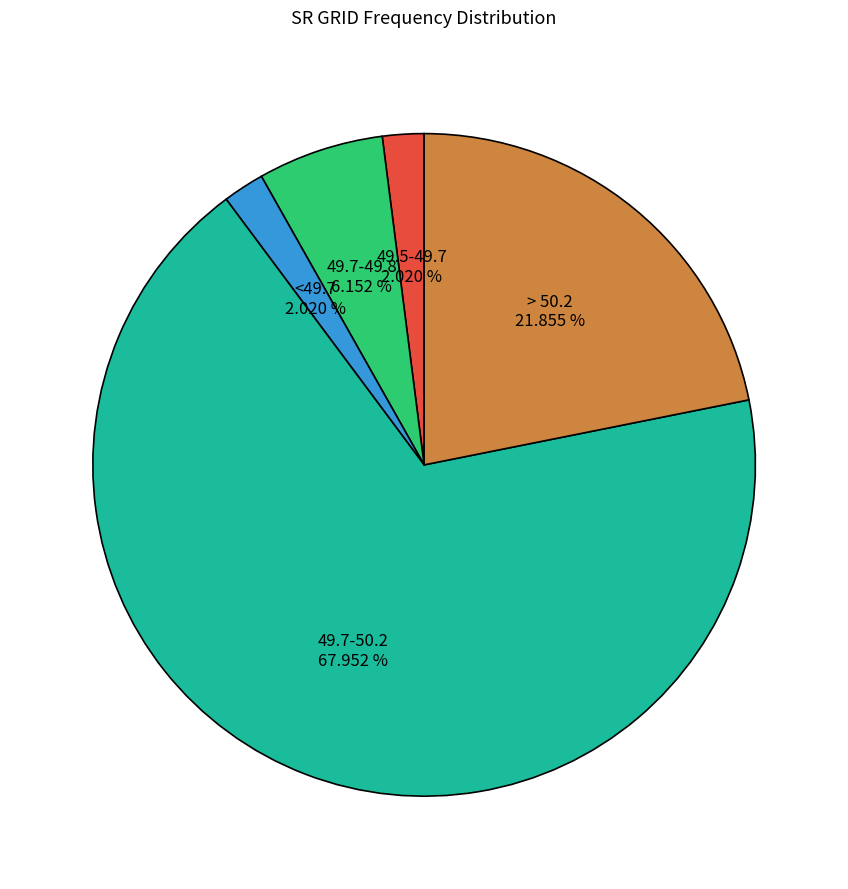

Is there any slice that represents more than half of the pie?

Yes